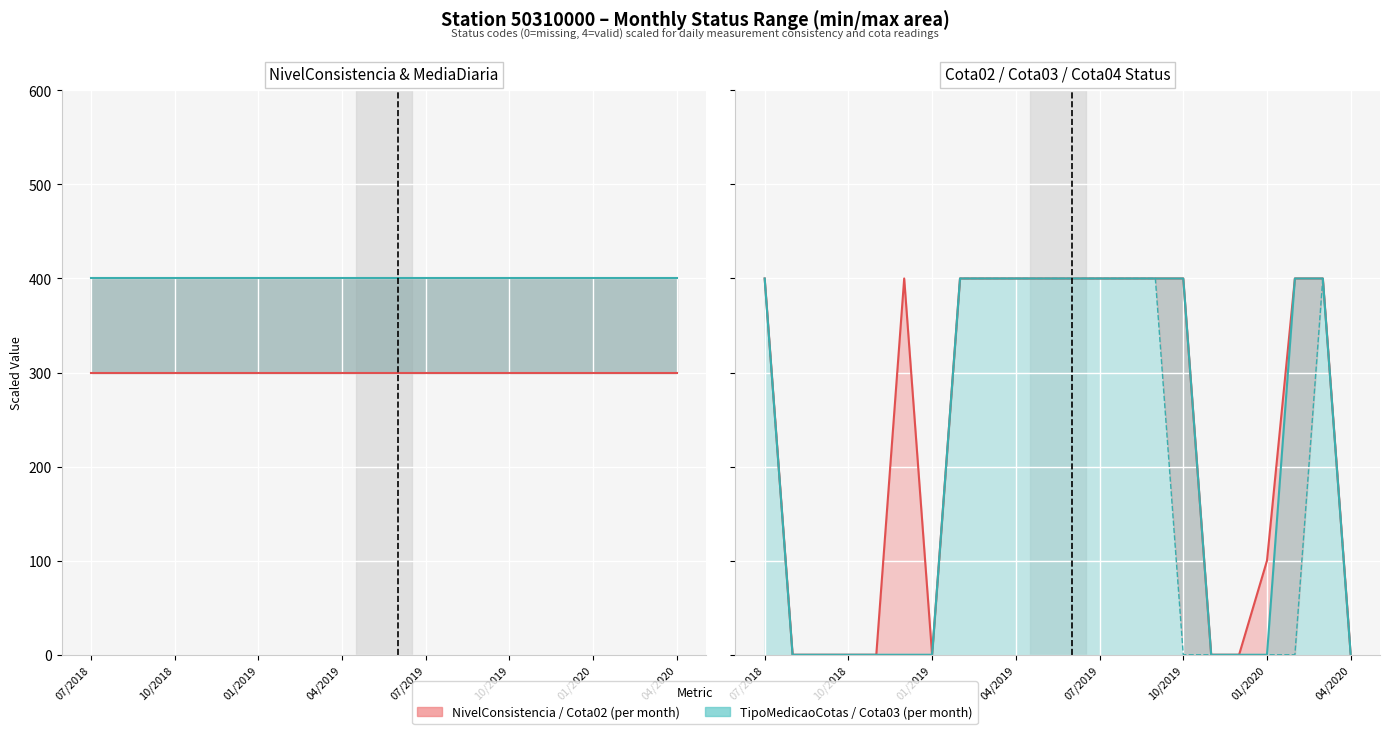

Between 04/2019 and 10/2018, which is larger?

04/2019